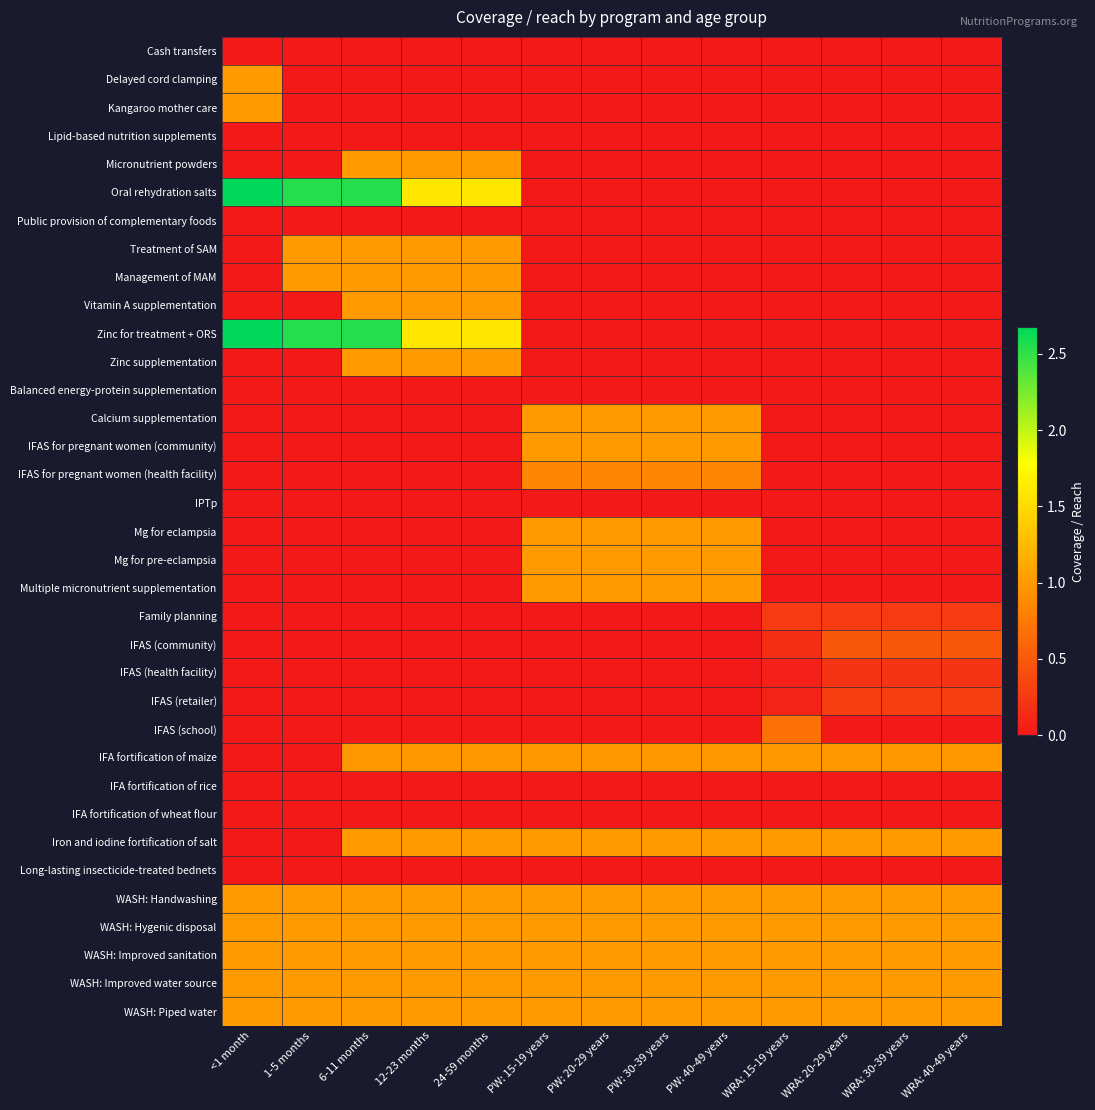

List the series in order of their peak value, highest first.

Oral rehydration salts, Zinc for treatment + ORS, Delayed cord clamping, Kangaroo mother care, Micronutrient powders, Treatment of SAM, Management of MAM, Vitamin A supplementation, Zinc supplementation, Calcium supplementation, IFAS for pregnant women (community), Mg for eclampsia, Mg for pre-eclampsia, Multiple micronutrient supplementation, Iron and iodine fortification of salt, WASH: Handwashing, WASH: Hygenic disposal, WASH: Improved sanitation, WASH: Improved water source, WASH: Piped water, IFA fortification of maize, IFAS for pregnant women (health facility), IFAS (school), IFAS (community), IFAS (retailer), Family planning, IFAS (health facility), Cash transfers, Lipid-based nutrition supplements, Public provision of complementary foods, Balanced energy-protein supplementation, IPTp, IFA fortification of rice, IFA fortification of wheat flour, Long-lasting insecticide-treated bednets